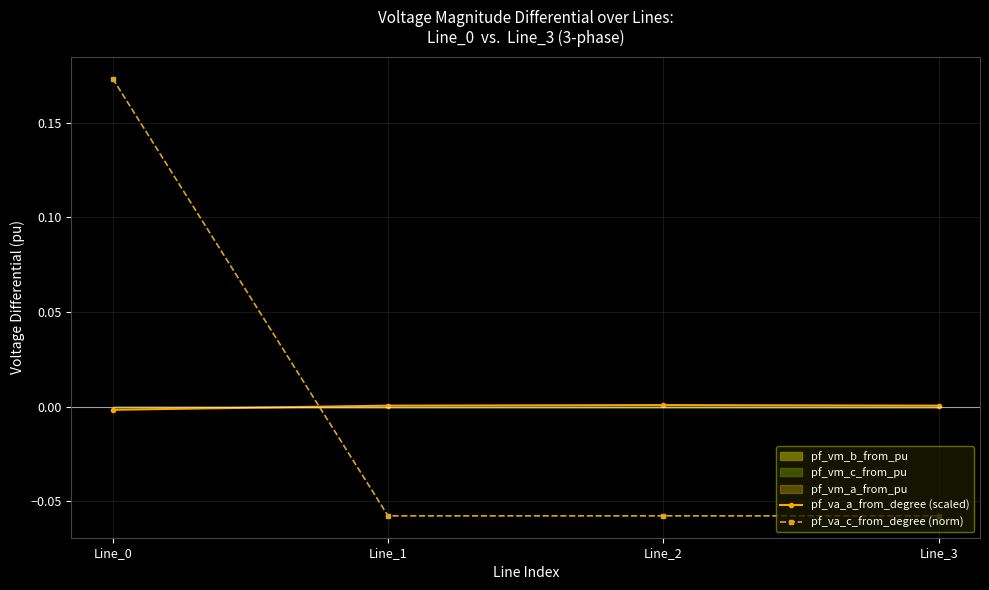

At which label is pf_va_a_from_degree (scaled) closest to 0?

Line_1